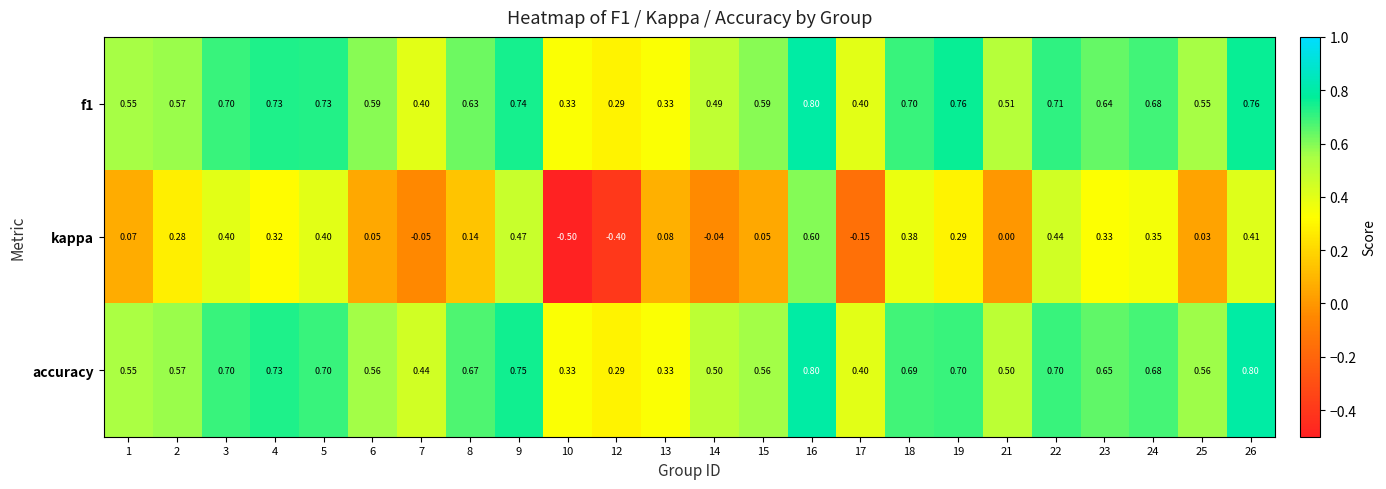

Is the value of kappa at 12 greater than the value of f1 at 7?

No